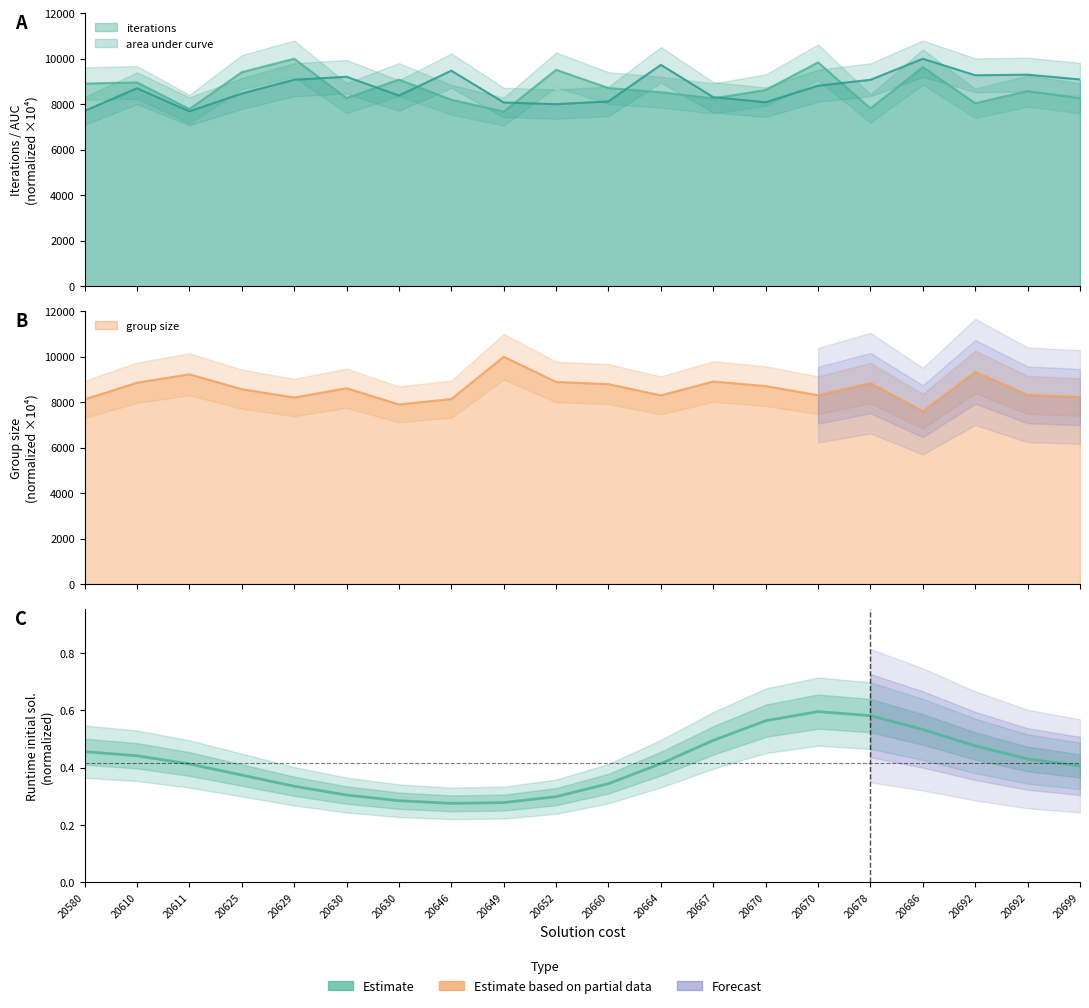

True or false: there are more than 2 points higher than both neighbors.

False